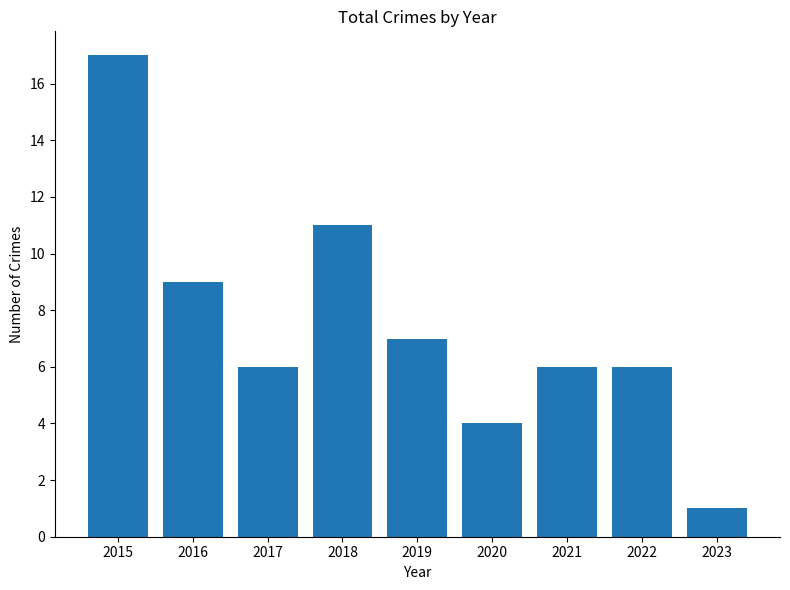

The value at 2021 is 6. True or false?

True